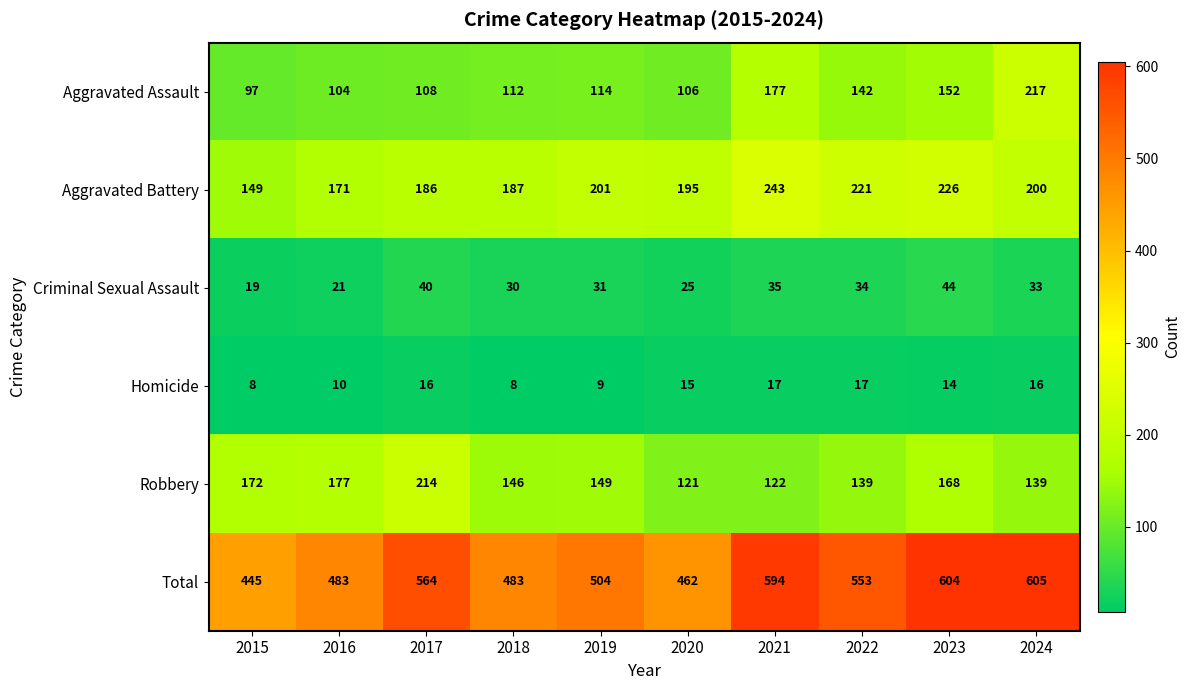

Which series changed the most between 2018 and 2019?

Total